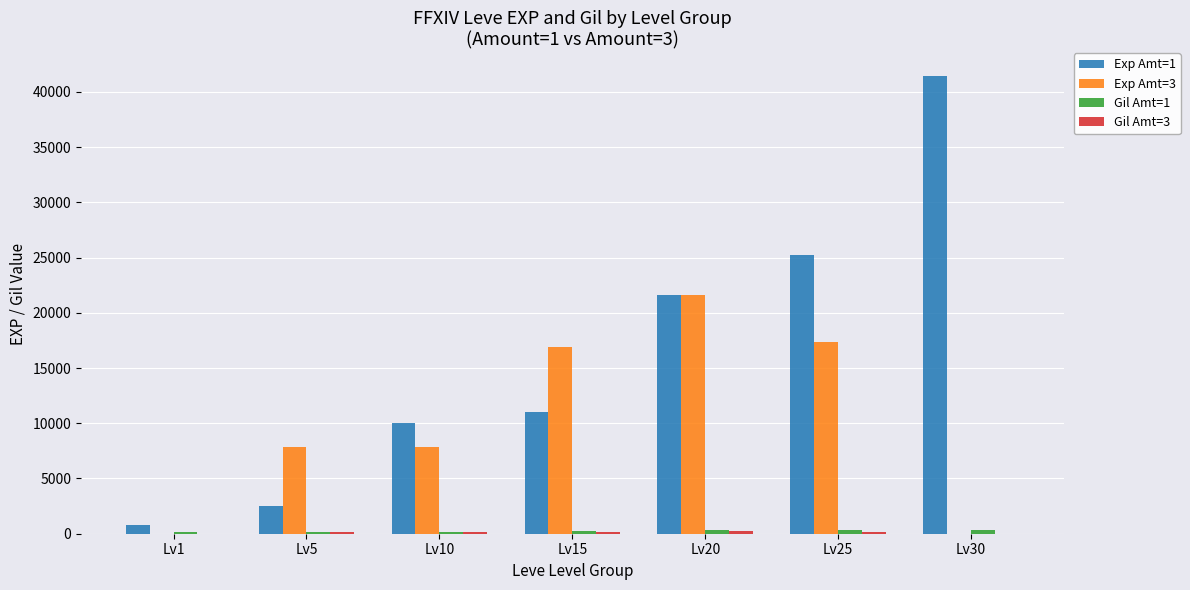

What is the maximum value shown in the chart?

41410